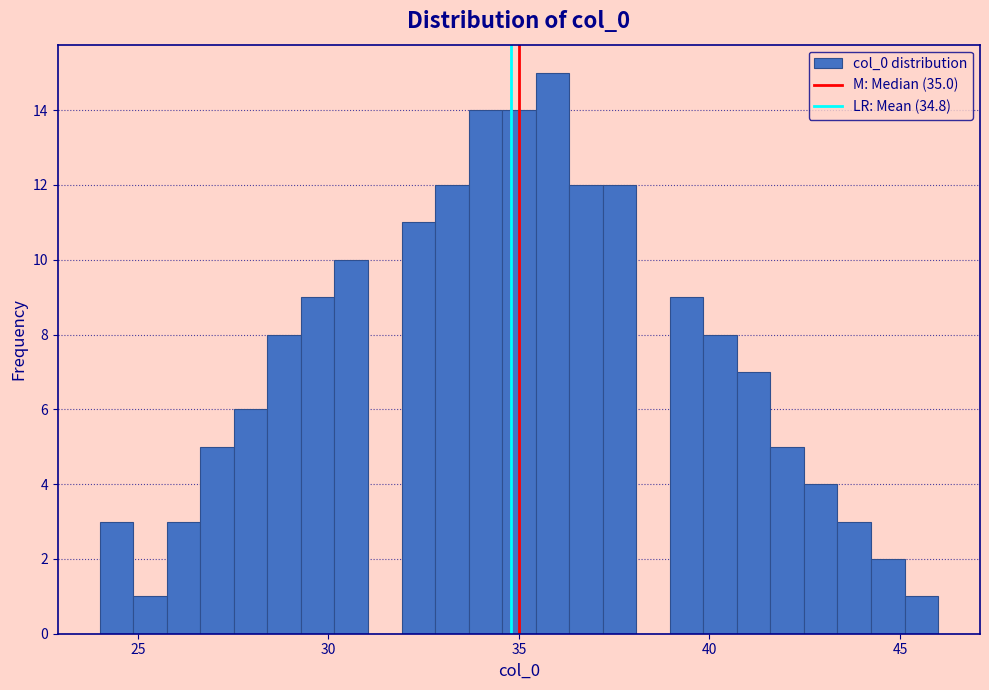

Read against the x-axis, roughly where is the centre of the tallest bar?

36.0